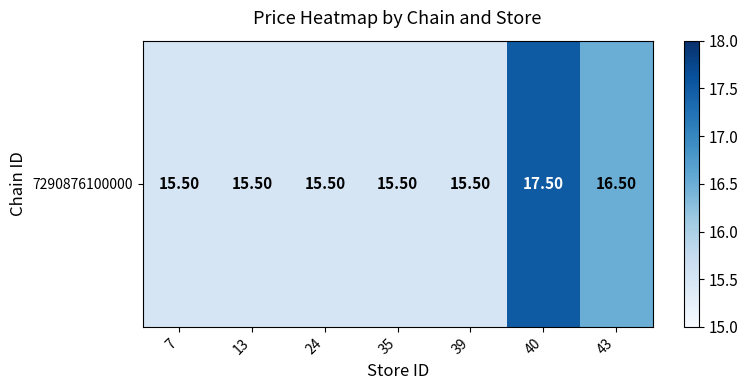

What is the sum of all values?

111.5